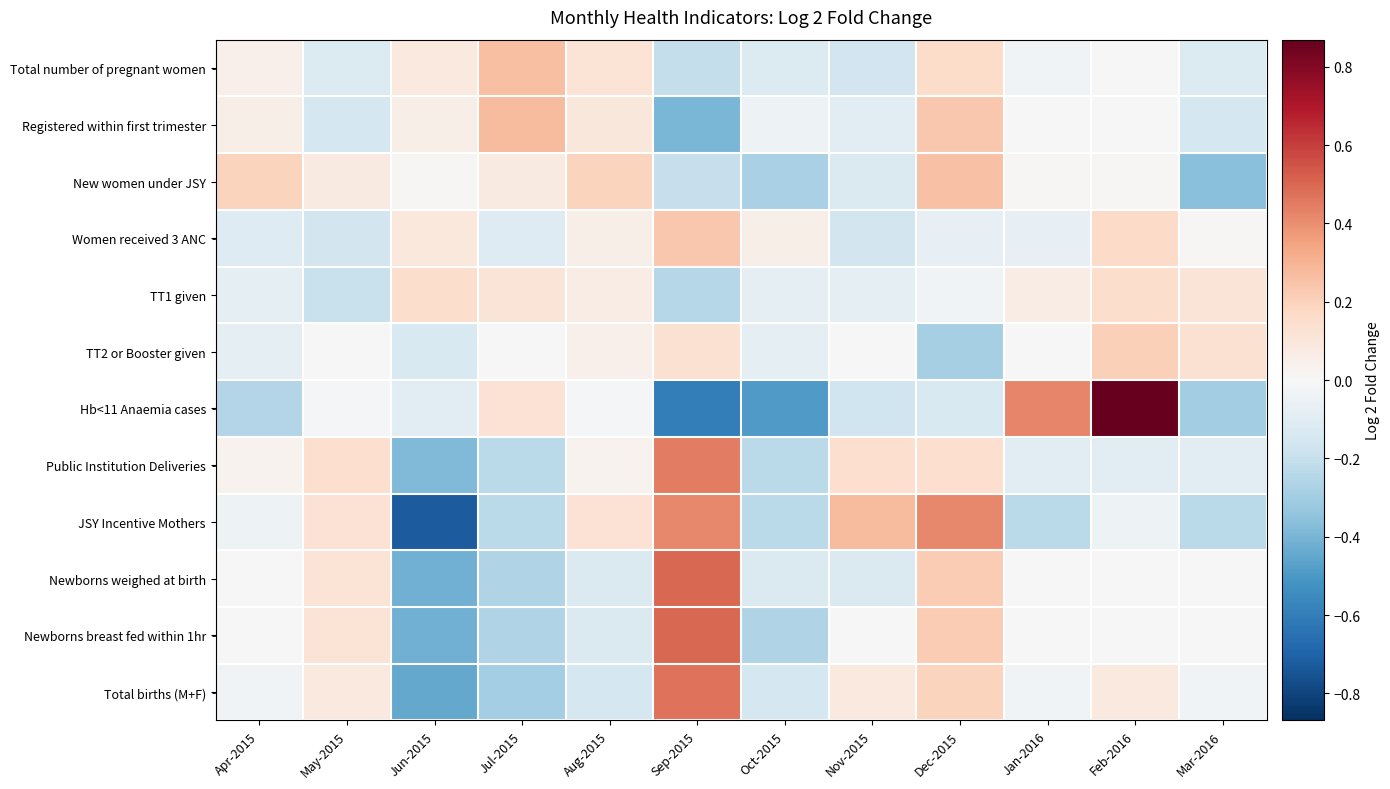

Reading left to right, extract all data points from this chart.

Total number of pregnant women: Apr-2015=0.0	May-2015=-0.1	Jun-2015=0.1	Jul-2015=0.3	Aug-2015=0.1	Sep-2015=-0.2	Oct-2015=-0.1	Nov-2015=-0.2	Dec-2015=0.2	Jan-2016=-0.0	Feb-2016=0.0	Mar-2016=-0.1
Registered within first trimester: Apr-2015=0.1	May-2015=-0.2	Jun-2015=0.1	Jul-2015=0.3	Aug-2015=0.1	Sep-2015=-0.4	Oct-2015=-0.0	Nov-2015=-0.1	Dec-2015=0.2	Jan-2016=0.0	Feb-2016=0.0	Mar-2016=-0.2
New women under JSY: Apr-2015=0.2	May-2015=0.1	Jun-2015=0.0	Jul-2015=0.1	Aug-2015=0.2	Sep-2015=-0.2	Oct-2015=-0.3	Nov-2015=-0.1	Dec-2015=0.3	Jan-2016=0.0	Feb-2016=0.0	Mar-2016=-0.4
Women received 3 ANC: Apr-2015=-0.1	May-2015=-0.2	Jun-2015=0.1	Jul-2015=-0.1	Aug-2015=0.1	Sep-2015=0.2	Oct-2015=0.1	Nov-2015=-0.2	Dec-2015=-0.1	Jan-2016=-0.1	Feb-2016=0.2	Mar-2016=0.0
TT1 given: Apr-2015=-0.1	May-2015=-0.2	Jun-2015=0.2	Jul-2015=0.1	Aug-2015=0.1	Sep-2015=-0.2	Oct-2015=-0.1	Nov-2015=-0.1	Dec-2015=-0.0	Jan-2016=0.1	Feb-2016=0.2	Mar-2016=0.1
TT2 or Booster given: Apr-2015=-0.1	May-2015=0.0	Jun-2015=-0.1	Jul-2015=0.0	Aug-2015=0.0	Sep-2015=0.1	Oct-2015=-0.1	Nov-2015=0.0	Dec-2015=-0.3	Jan-2016=0.0	Feb-2016=0.2	Mar-2016=0.1
Hb<11 Anaemia cases: Apr-2015=-0.3	May-2015=-0.0	Jun-2015=-0.1	Jul-2015=0.1	Aug-2015=-0.0	Sep-2015=-0.6	Oct-2015=-0.5	Nov-2015=-0.2	Dec-2015=-0.1	Jan-2016=0.4	Feb-2016=0.9	Mar-2016=-0.3
Public Institution Deliveries: Apr-2015=0.0	May-2015=0.1	Jun-2015=-0.4	Jul-2015=-0.2	Aug-2015=0.0	Sep-2015=0.4	Oct-2015=-0.2	Nov-2015=0.1	Dec-2015=0.1	Jan-2016=-0.1	Feb-2016=-0.1	Mar-2016=-0.1
JSY Incentive Mothers: Apr-2015=-0.0	May-2015=0.1	Jun-2015=-0.7	Jul-2015=-0.2	Aug-2015=0.1	Sep-2015=0.4	Oct-2015=-0.2	Nov-2015=0.3	Dec-2015=0.4	Jan-2016=-0.2	Feb-2016=-0.0	Mar-2016=-0.2
Newborns weighed at birth: Apr-2015=0.0	May-2015=0.1	Jun-2015=-0.4	Jul-2015=-0.3	Aug-2015=-0.1	Sep-2015=0.5	Oct-2015=-0.1	Nov-2015=-0.1	Dec-2015=0.2	Jan-2016=0.0	Feb-2016=0.0	Mar-2016=0.0
Newborns breast fed within 1hr: Apr-2015=0.0	May-2015=0.1	Jun-2015=-0.4	Jul-2015=-0.3	Aug-2015=-0.1	Sep-2015=0.5	Oct-2015=-0.3	Nov-2015=0.0	Dec-2015=0.2	Jan-2016=0.0	Feb-2016=0.0	Mar-2016=0.0
Total births (M+F): Apr-2015=-0.0	May-2015=0.1	Jun-2015=-0.4	Jul-2015=-0.3	Aug-2015=-0.2	Sep-2015=0.5	Oct-2015=-0.2	Nov-2015=0.1	Dec-2015=0.2	Jan-2016=-0.0	Feb-2016=0.1	Mar-2016=-0.0